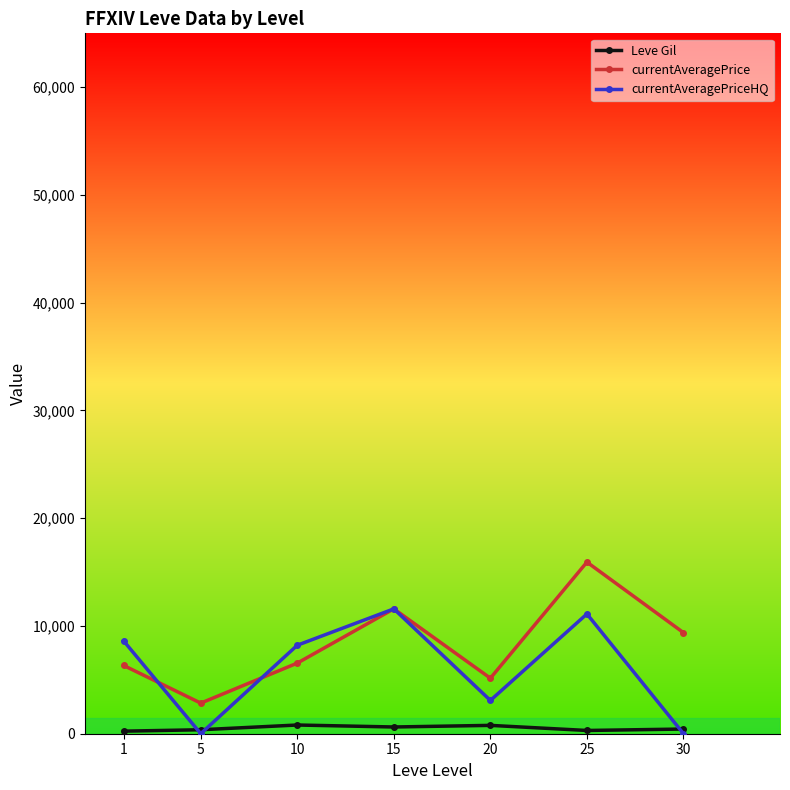

At which category is the sum across all series the highest?

25